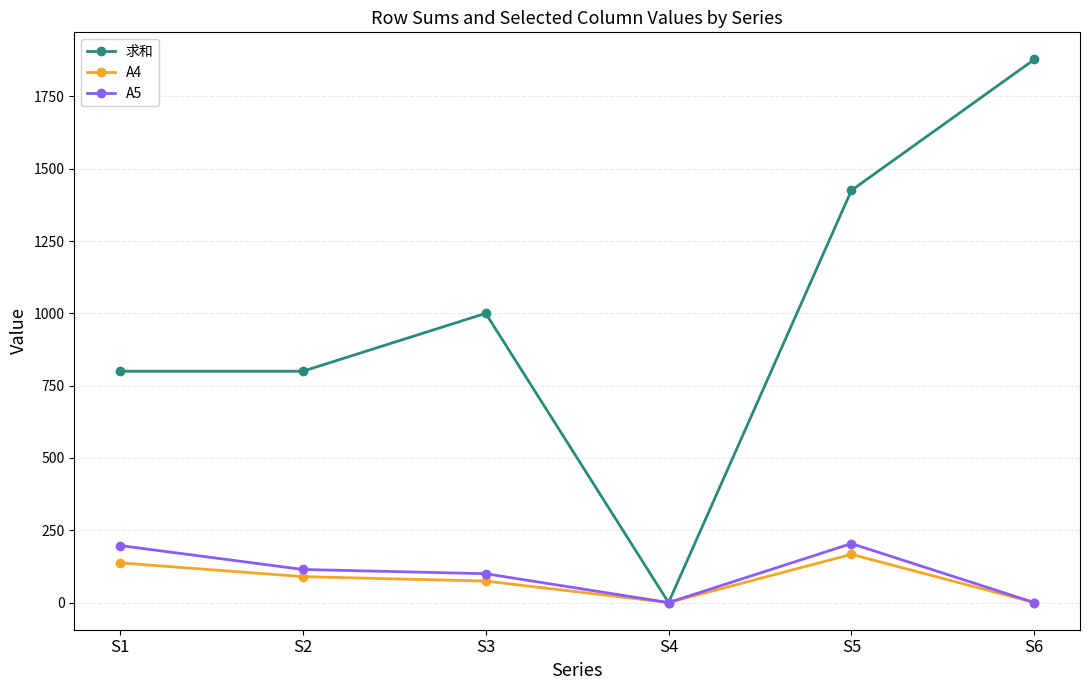

Which series has the largest total across all categories?

求和